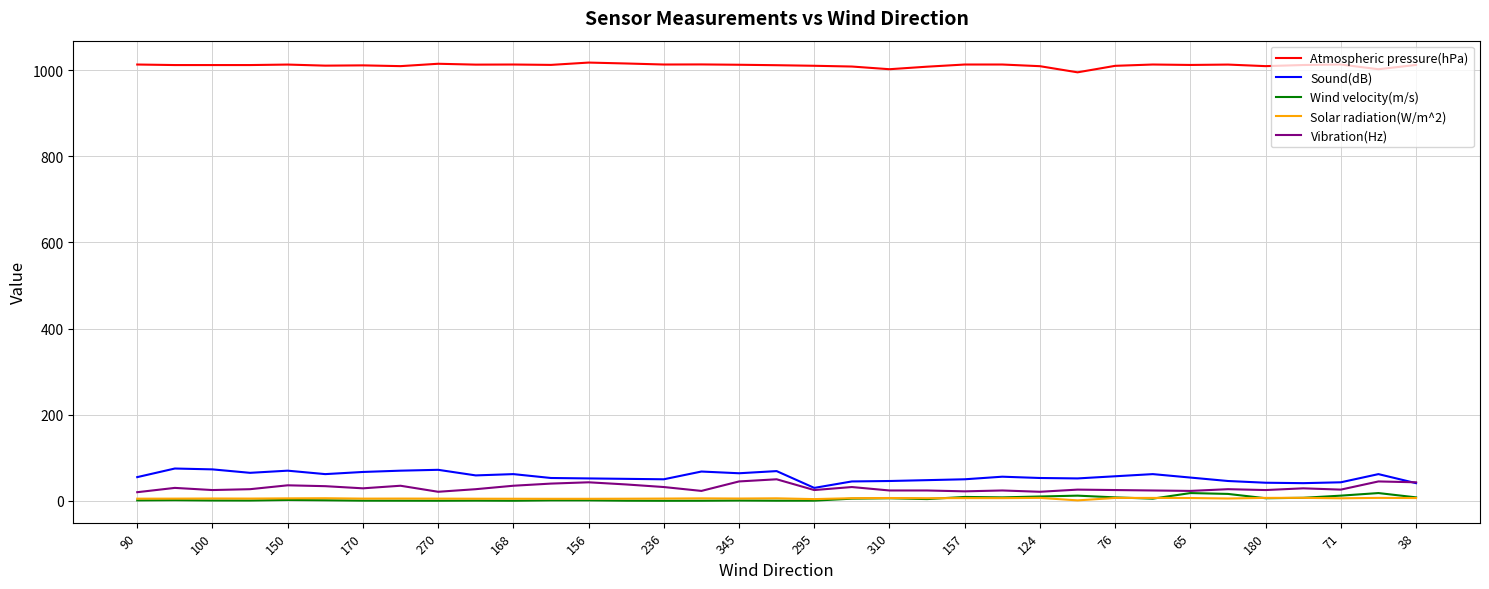

True or false: Solar radiation(W/m^2) and Atmospheric pressure(hPa) cross at least once.

False